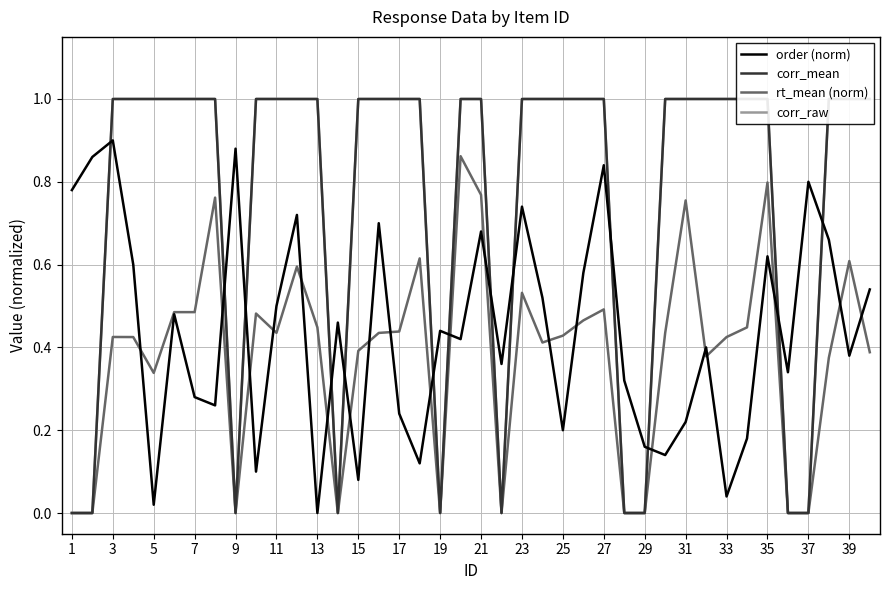

Count the number of data series in this chart.

4